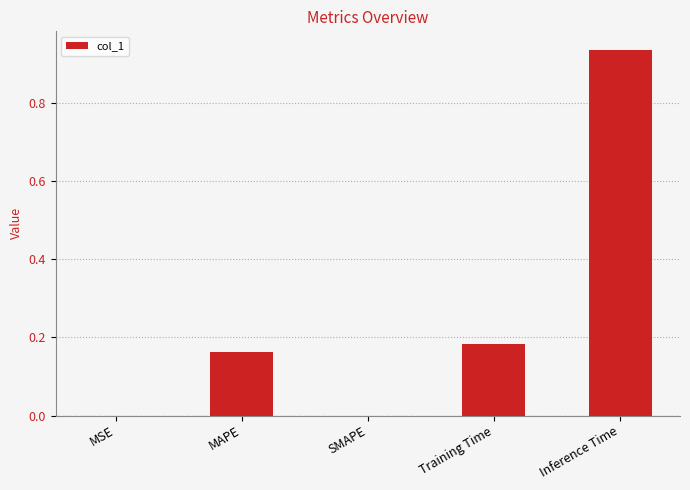

How many series are shown in this chart?

1